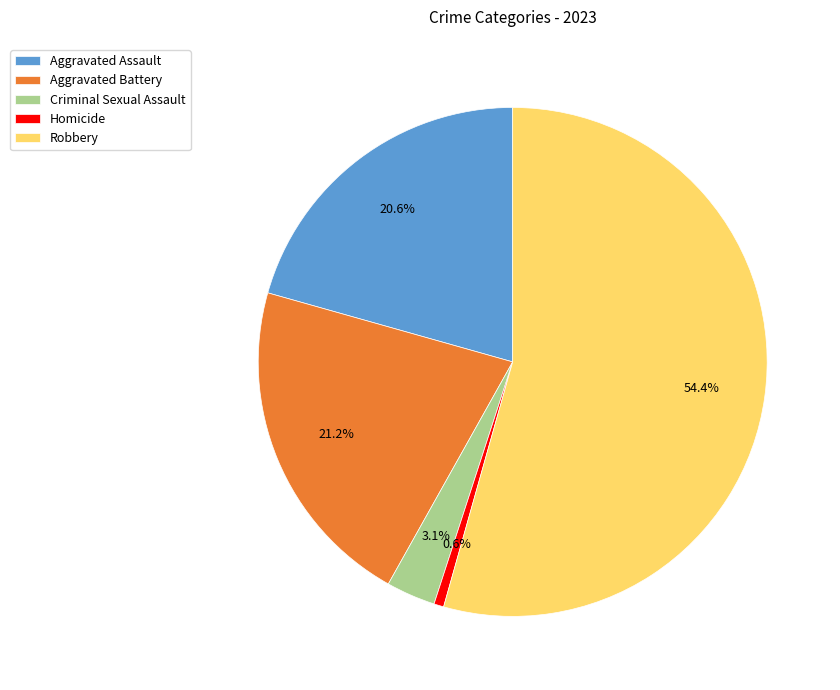

What is the smallest slice in the pie chart?

Homicide